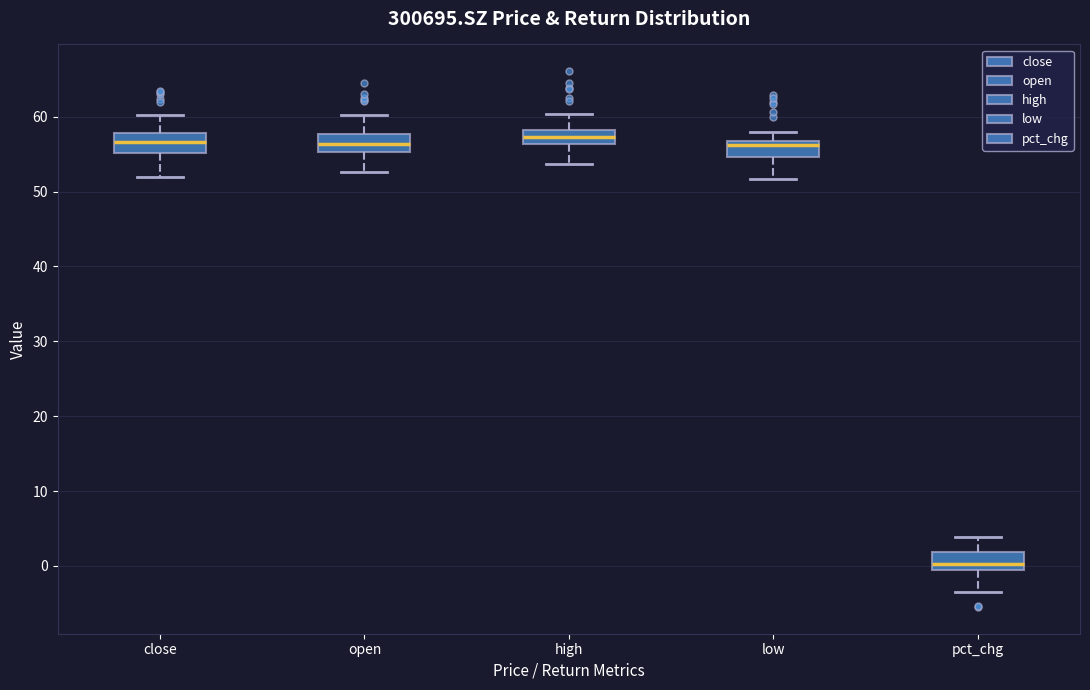

Where does the upper whisker of the box for close end on the y-axis? The values are not printed on the chart, so give them approximately, as read against the axis.

60